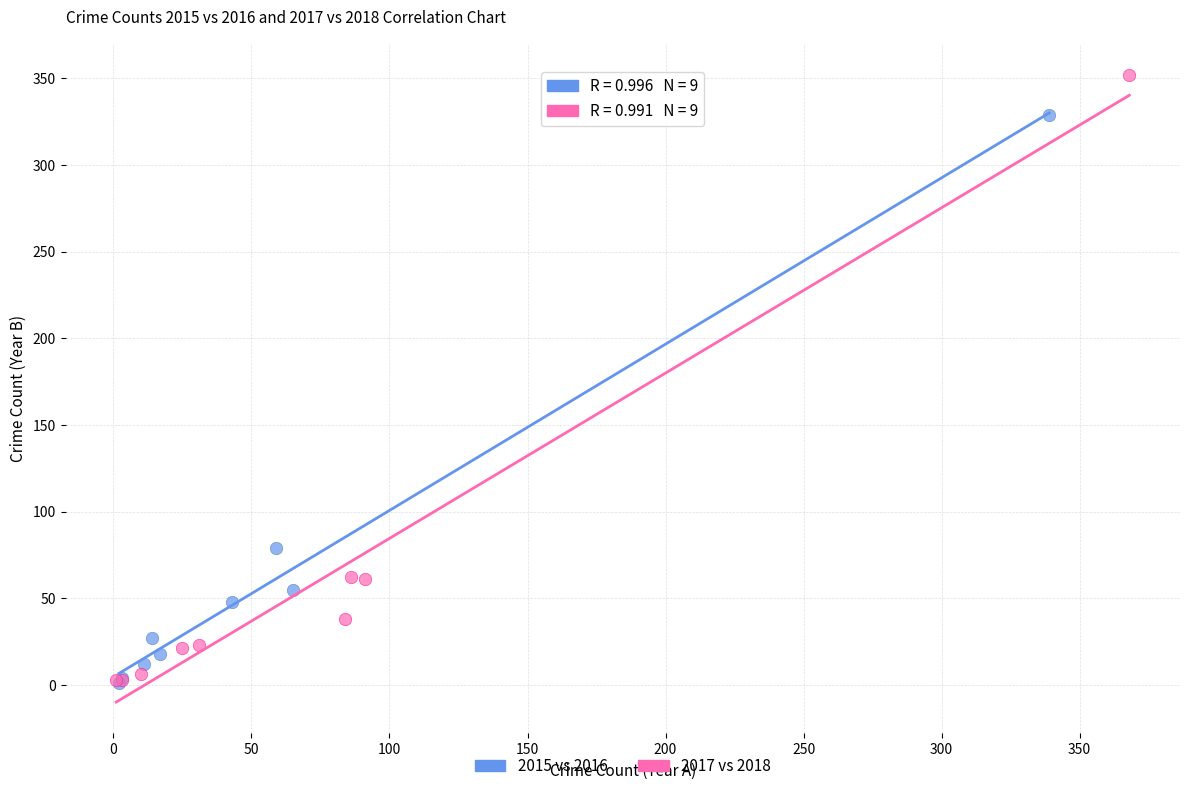

Which series has the largest Y range (max minus min)?

2017 vs 2018